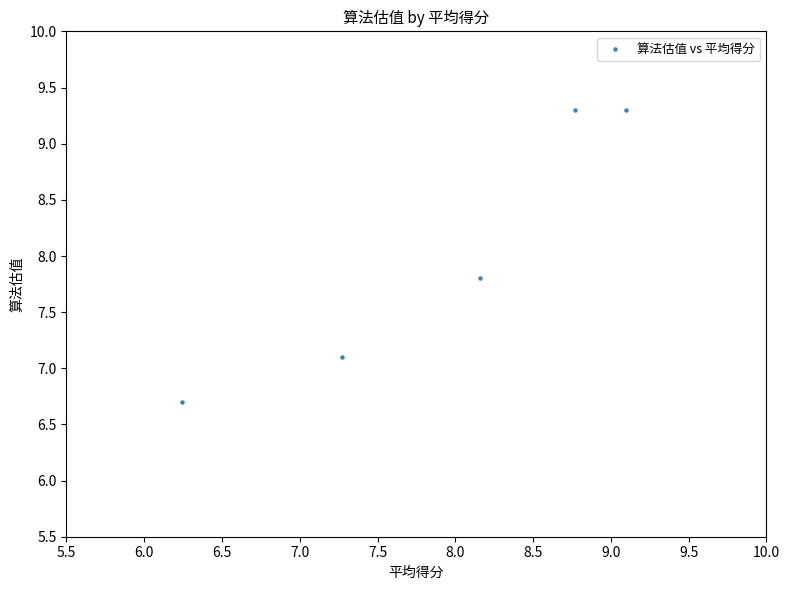

What Y value in the scatter plot is closest to 8?

7.8